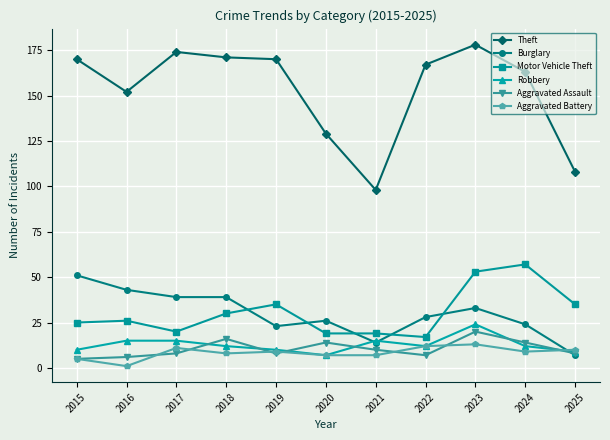

The value of Aggravated Assault at 2021 is 3. True or false?

False